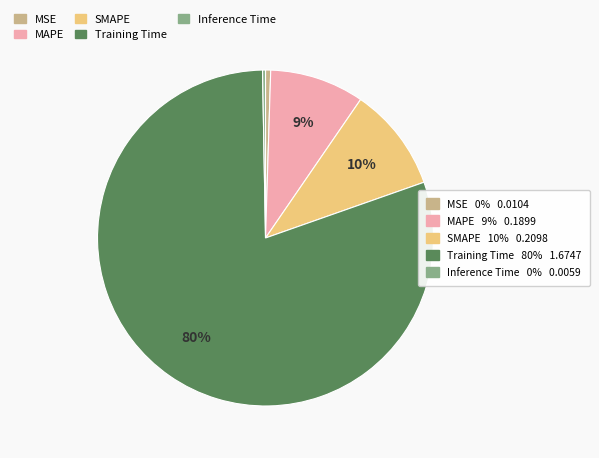

Is there any slice that represents more than half of the pie?

Yes